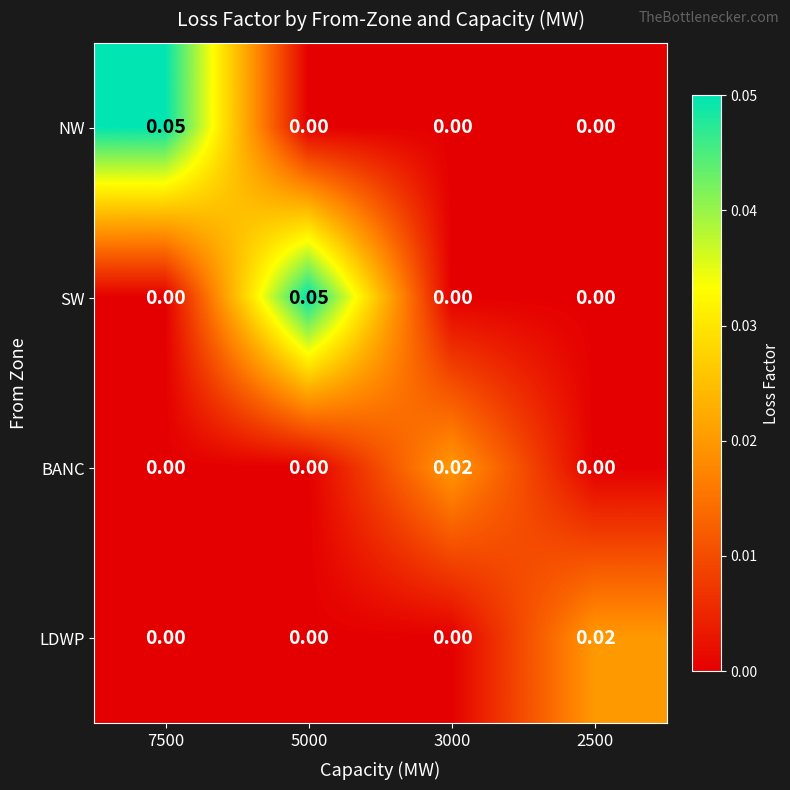

Between 7500 and 3000, which series saw the biggest shift?

NW